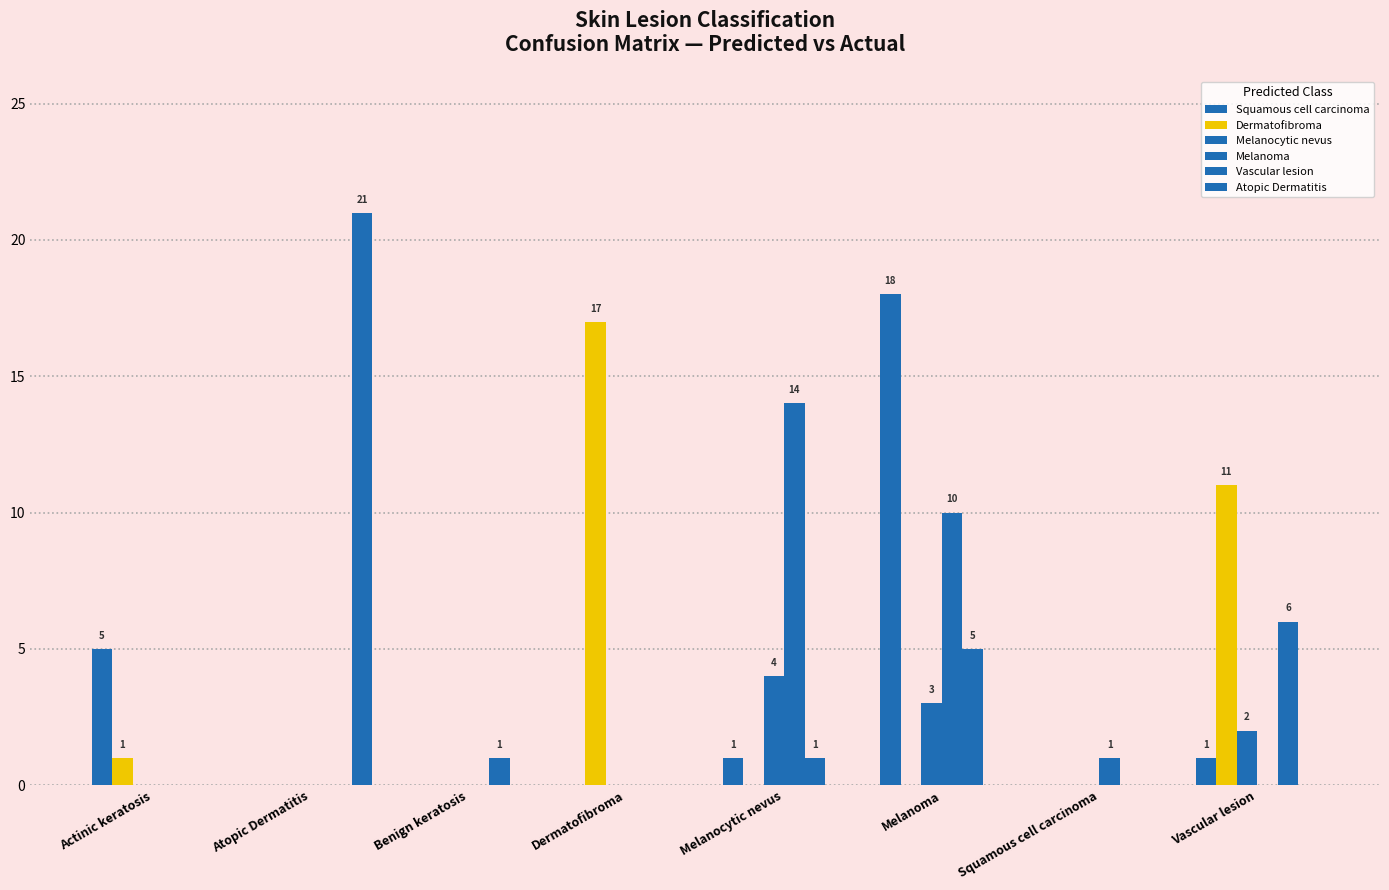

Reading left to right, extract all data points from this chart.

Squamous cell carcinoma: Actinic keratosis=5	Atopic Dermatitis=0	Benign keratosis=0	Dermatofibroma=0	Melanocytic nevus=1	Melanoma=18	Squamous cell carcinoma=0	Vascular lesion=1
Dermatofibroma: Actinic keratosis=1	Atopic Dermatitis=0	Benign keratosis=0	Dermatofibroma=17	Melanocytic nevus=0	Melanoma=0	Squamous cell carcinoma=0	Vascular lesion=11
Melanocytic nevus: Actinic keratosis=0	Atopic Dermatitis=0	Benign keratosis=0	Dermatofibroma=0	Melanocytic nevus=4	Melanoma=3	Squamous cell carcinoma=0	Vascular lesion=2
Melanoma: Actinic keratosis=0	Atopic Dermatitis=0	Benign keratosis=0	Dermatofibroma=0	Melanocytic nevus=14	Melanoma=10	Squamous cell carcinoma=1	Vascular lesion=0
Vascular lesion: Actinic keratosis=0	Atopic Dermatitis=0	Benign keratosis=1	Dermatofibroma=0	Melanocytic nevus=1	Melanoma=5	Squamous cell carcinoma=0	Vascular lesion=6
Atopic Dermatitis: Actinic keratosis=0	Atopic Dermatitis=21	Benign keratosis=0	Dermatofibroma=0	Melanocytic nevus=0	Melanoma=0	Squamous cell carcinoma=0	Vascular lesion=0